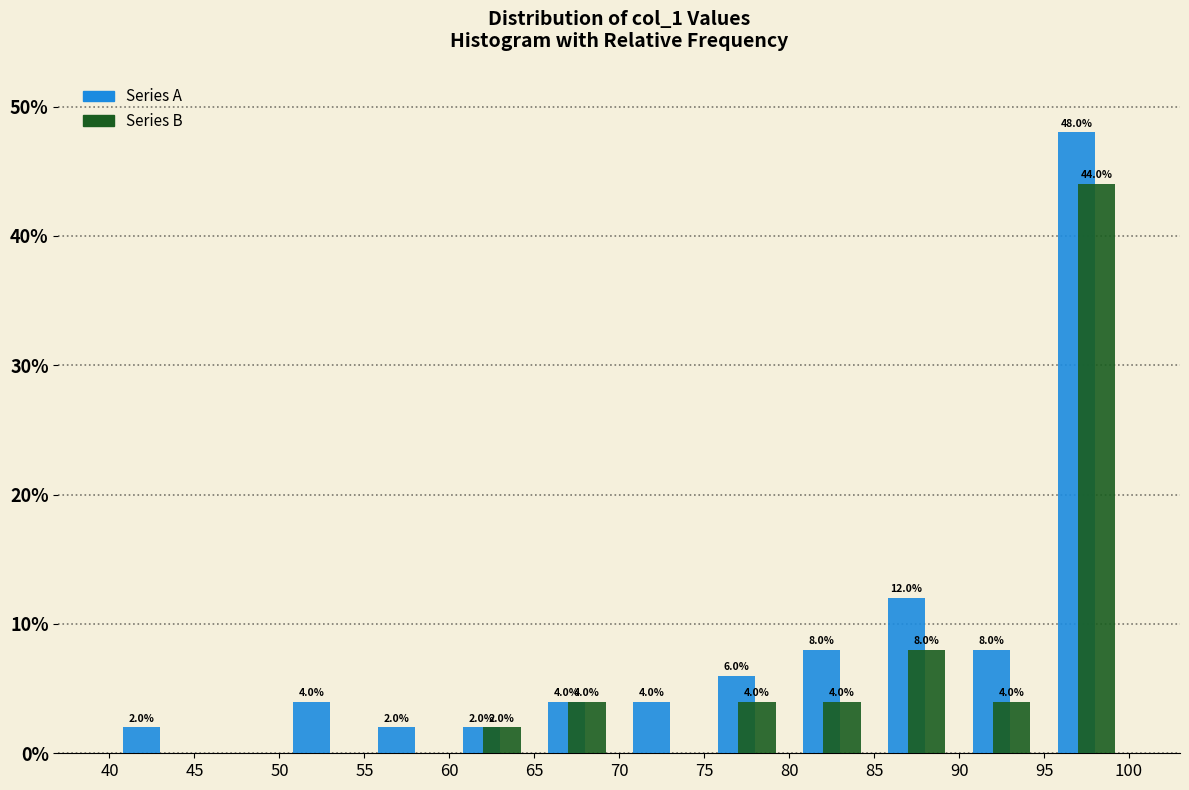

In the Series B series, which range on the x-axis has the tallest bar?

95 to 100